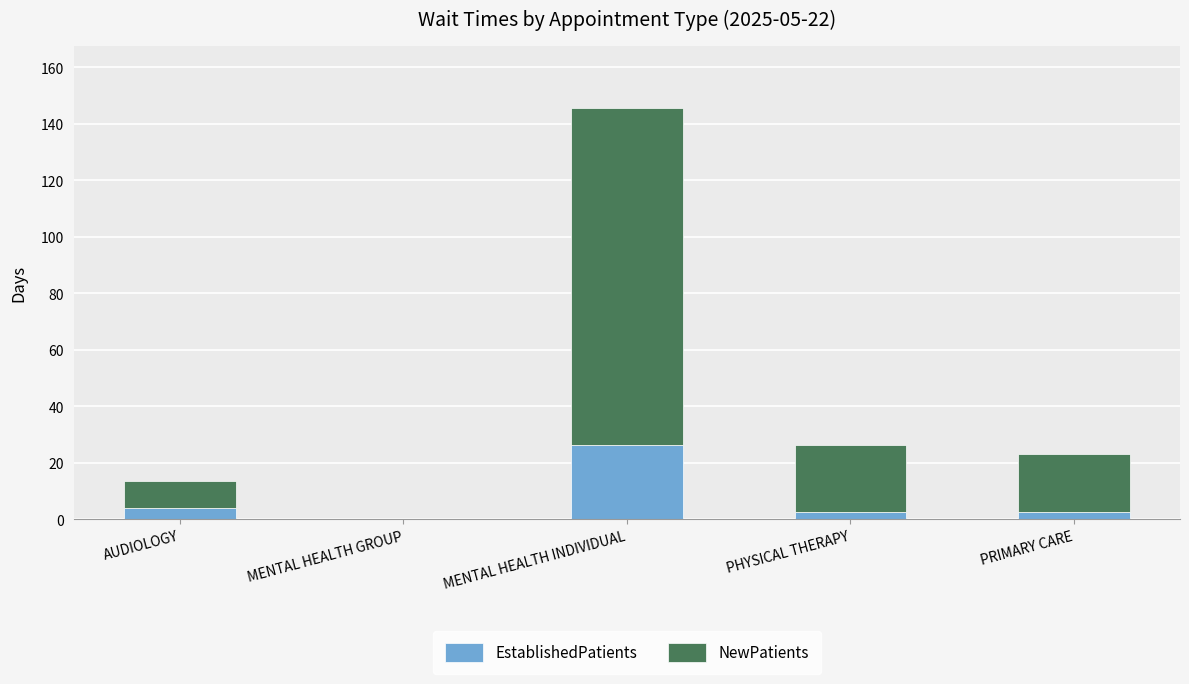

What is the highest value of the EstablishedPatients series?

26.3